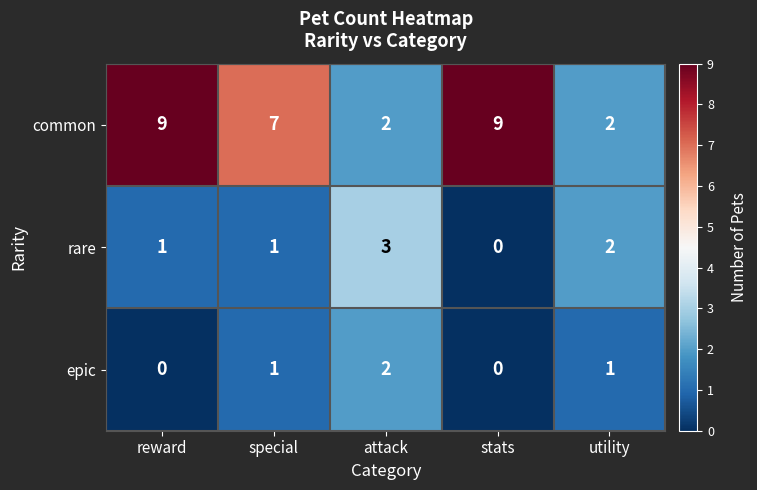

What is the average value of the common series?

6